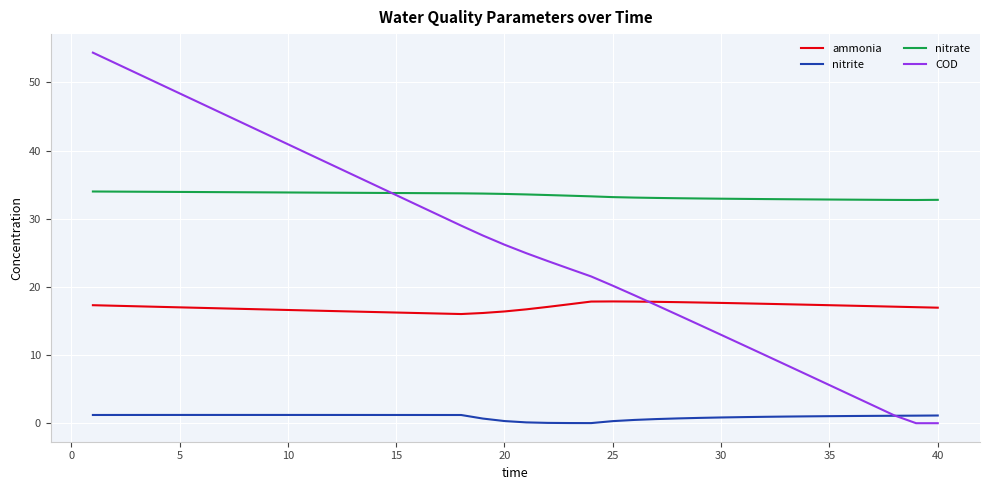

What is the sum of all nitrate values?

1337.2